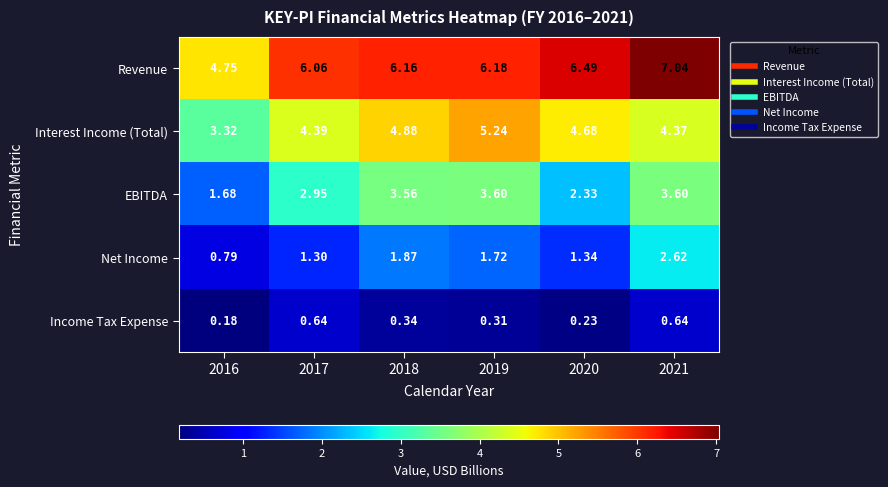

At 2017, list the series in order from largest to smallest.

Revenue, Interest Income (Total), EBITDA, Net Income, Income Tax Expense